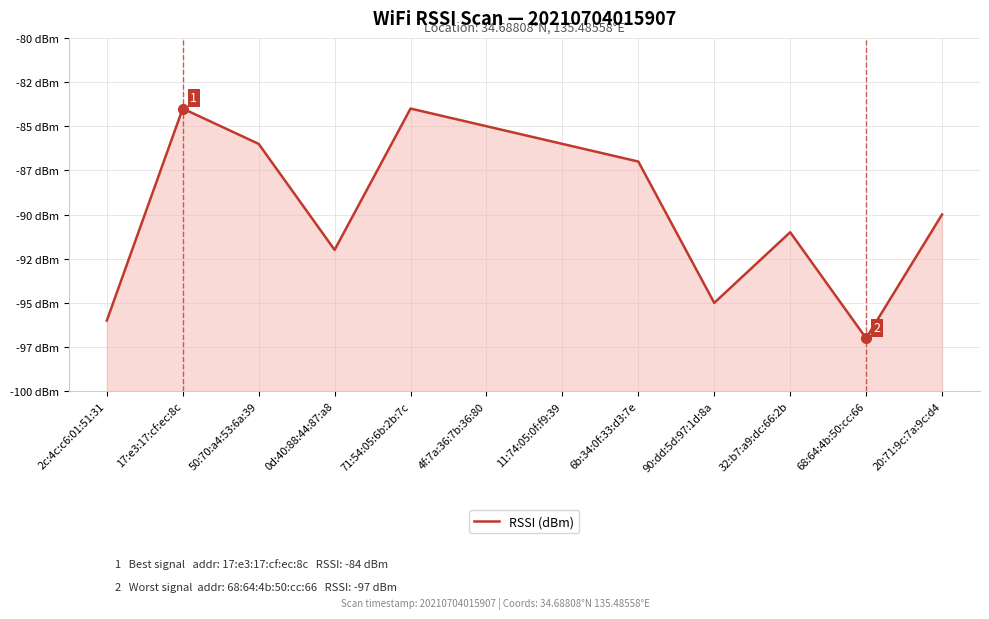

What position from the right is 68:64:4b:50:cc:66?

2